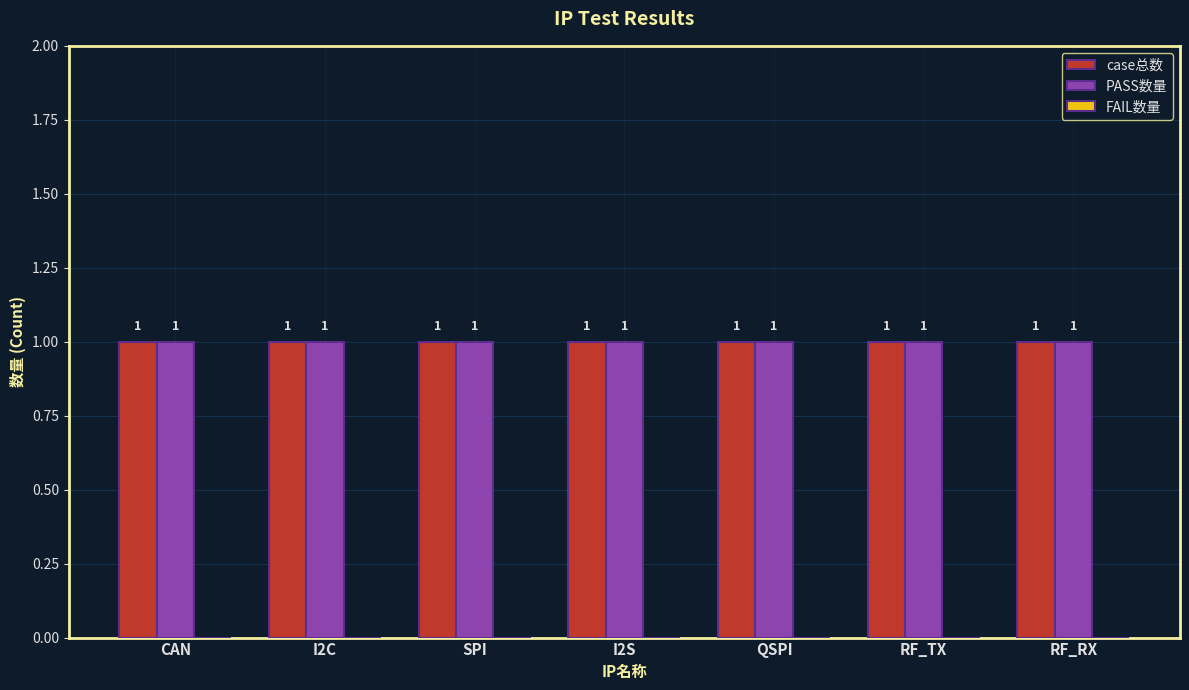

At which category does the chart reach its minimum across all series?

CAN